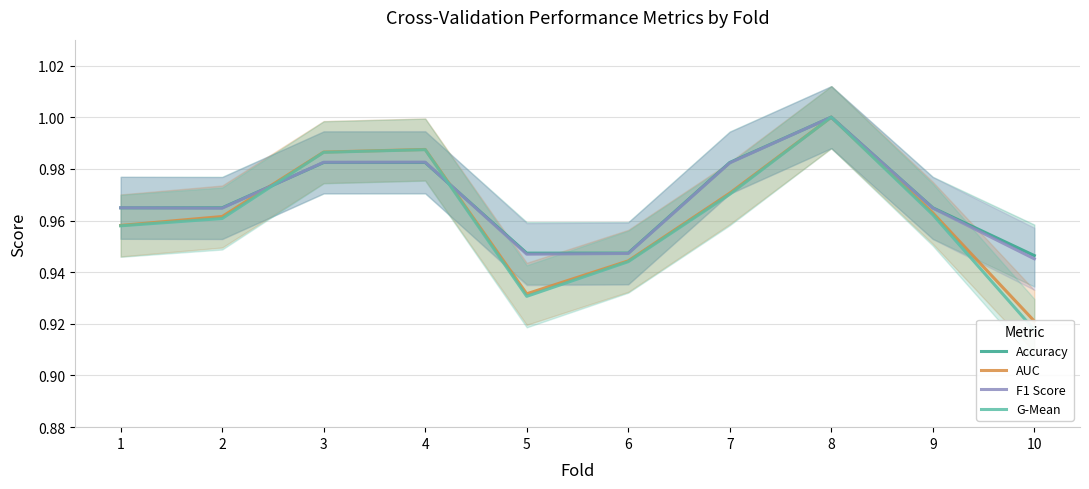

Which series has the widest spread of values?

G-Mean